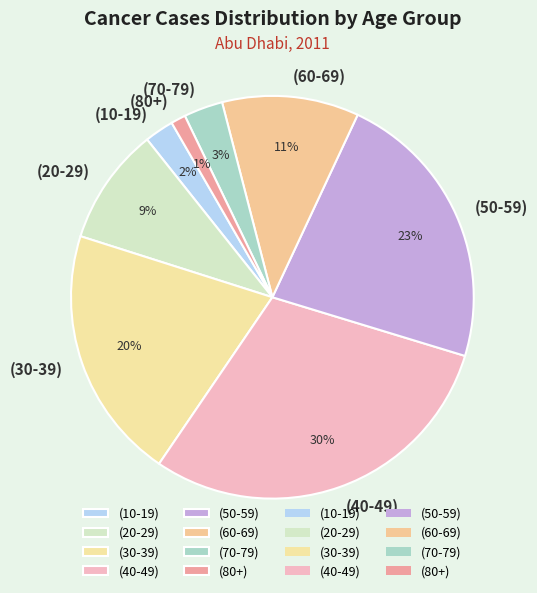

To the nearest percent, what is the difference between the largest and smallest slice percentages?

29%